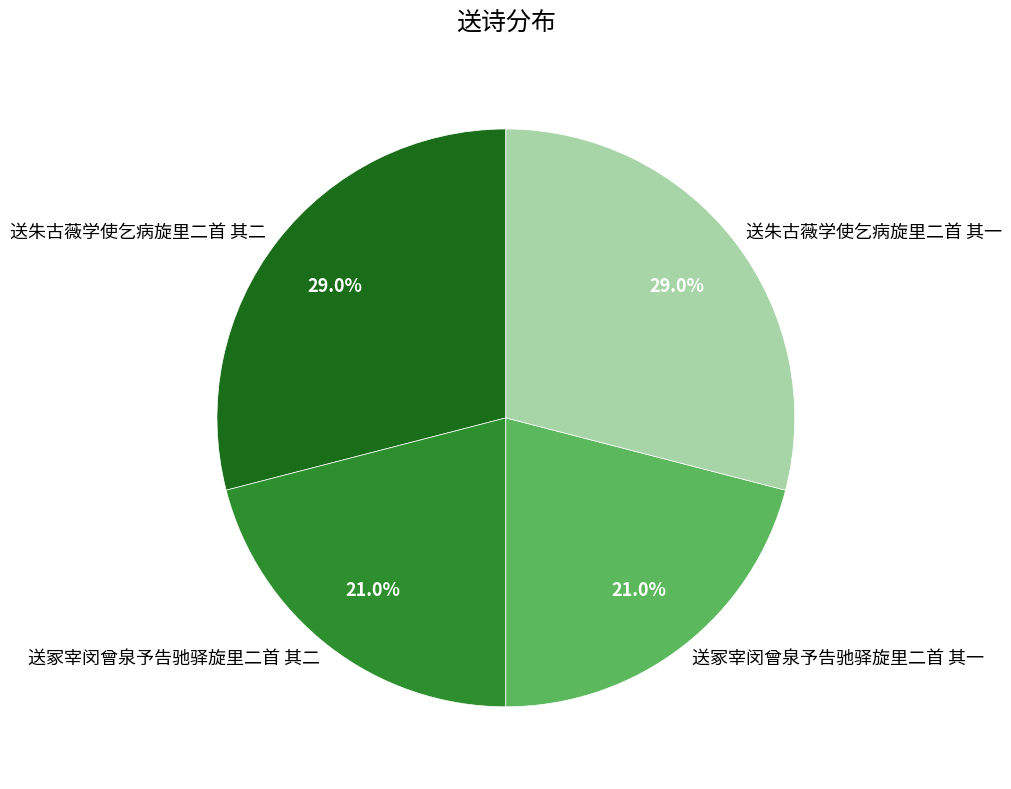

To the nearest percent, what is the difference between the largest and smallest slice percentages?

8%